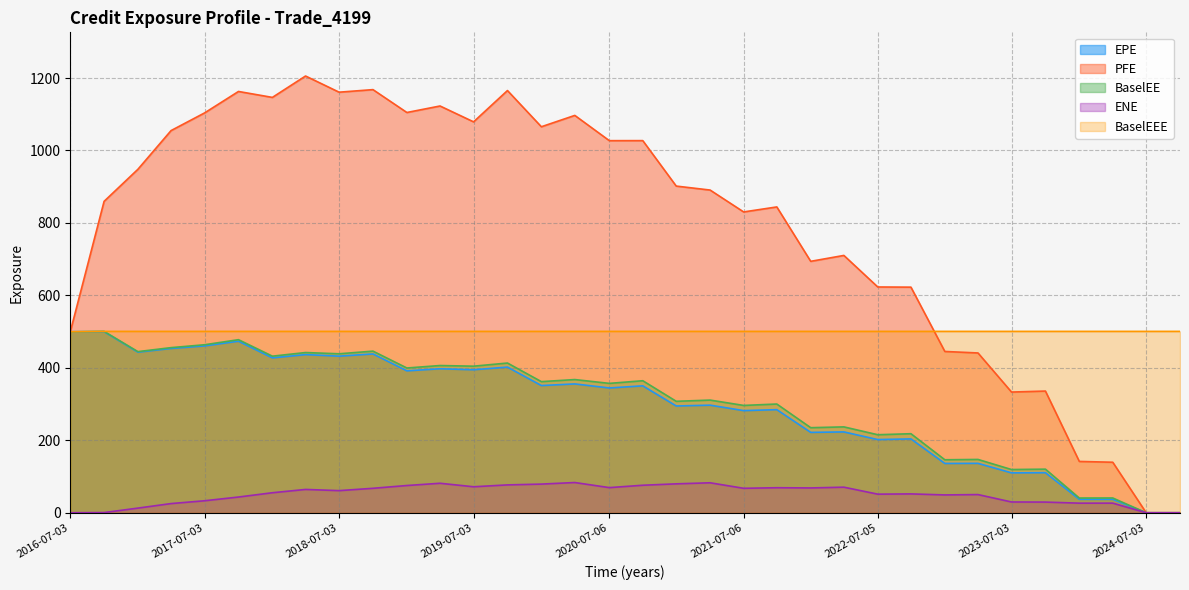

How many lines are shown in the chart?

5